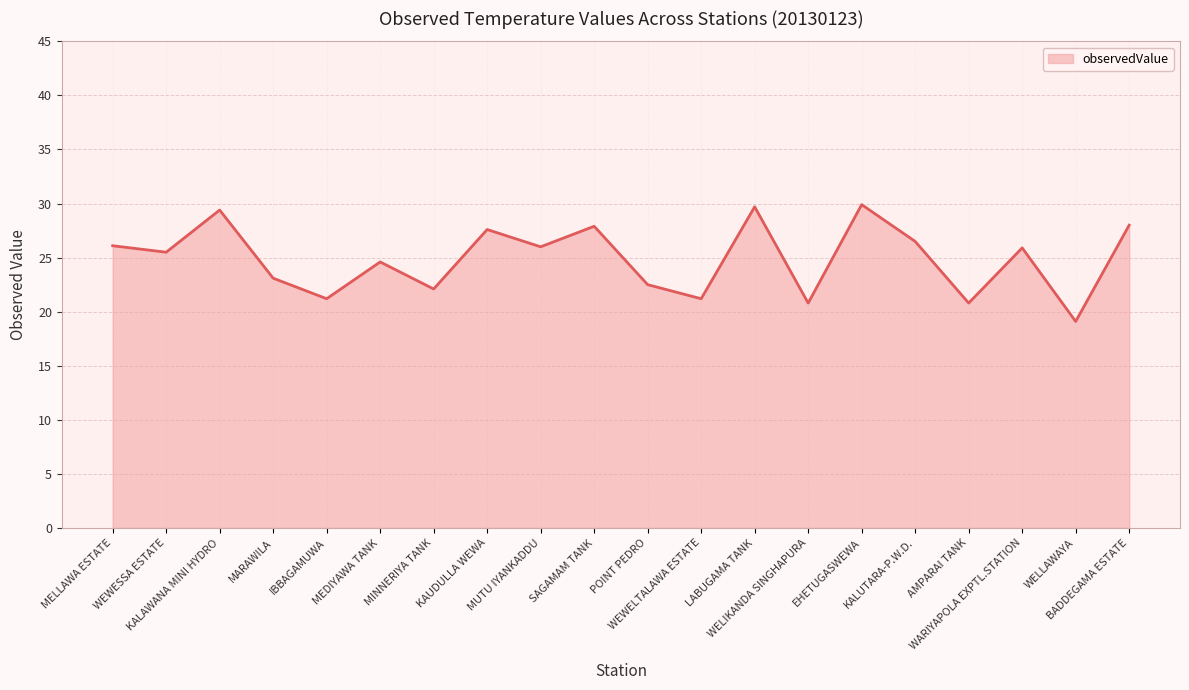

What is the change in value from KALAWANA MINI HYDRO to MUTU IYANKADDU?

-3.4